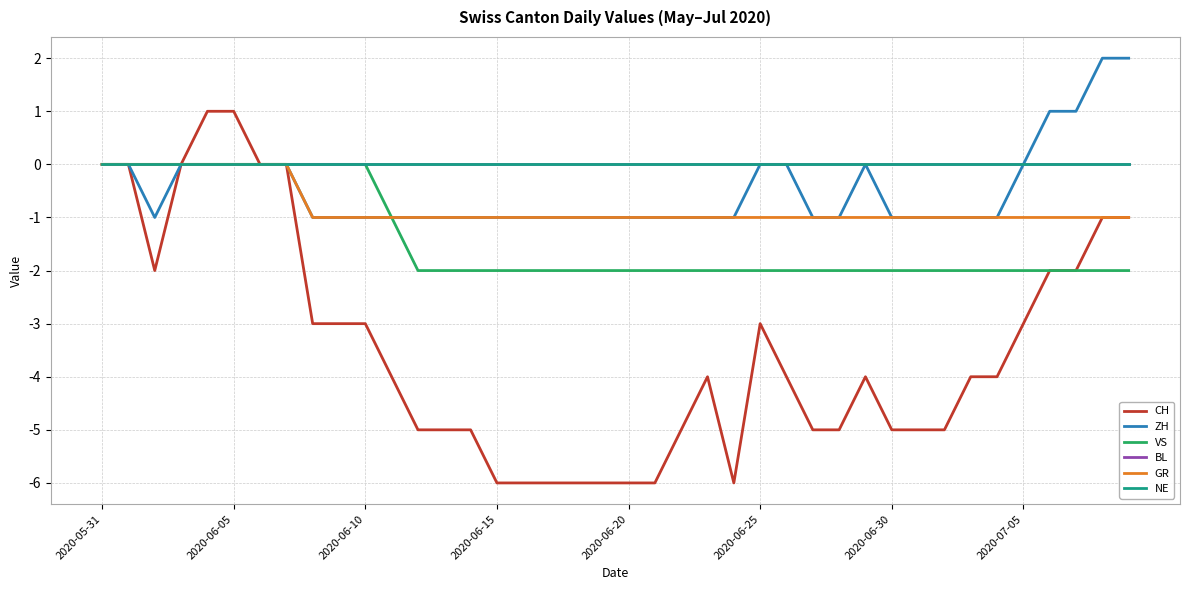

At how many categories does at least one series exceed -1?

40